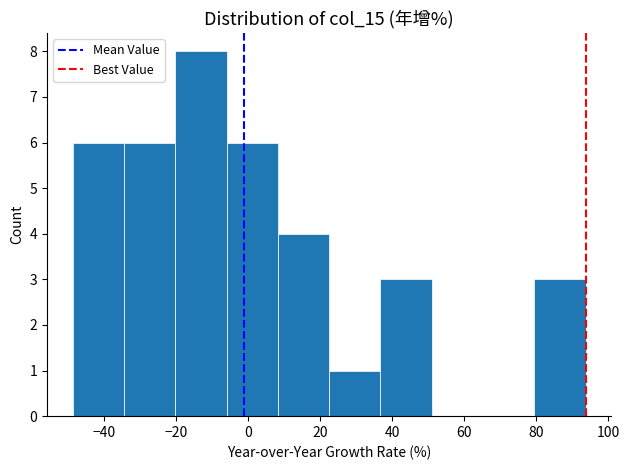

Reading left to right, transcribe this chart: for each bar, give the range it covers on the x-axis and its height. Neither the bar edges nor the heights are printed on the chart, so give them approximately, as read against the axes.

-48 to -34: 6
-34 to -20: 6
-20 to -6: 8
-6 to 8: 6
8 to 22: 4
22 to 36: 1
36 to 52: 3
52 to 66: 0
66 to 80: 0
80 to 94: 3